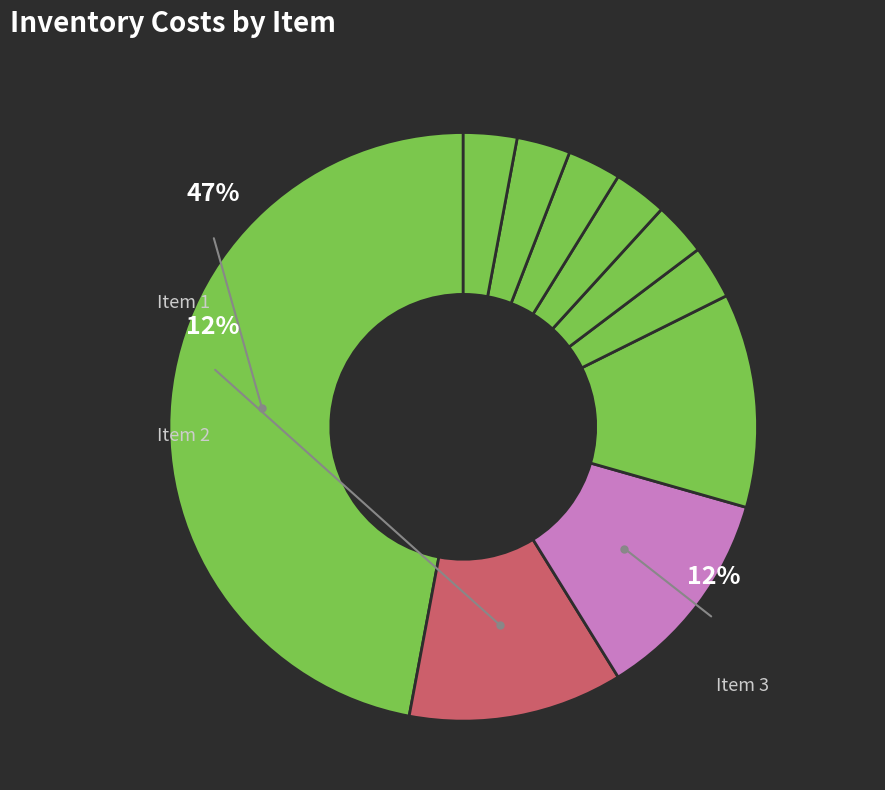

Is the sum of 1 and 2 greater than half?

Yes